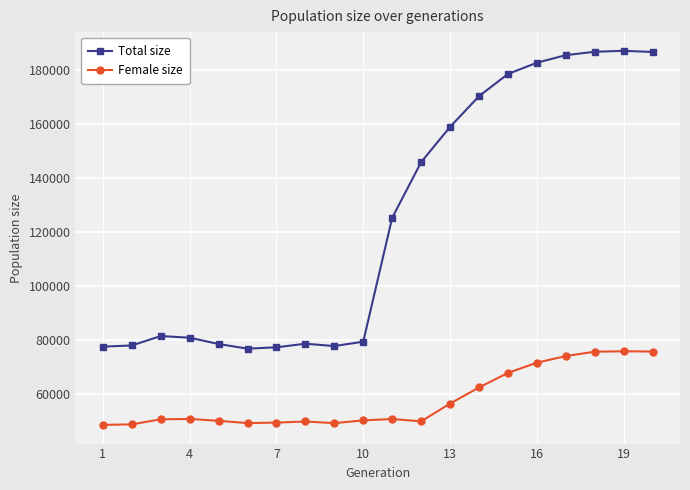

True or false: Female size has more than 1 points higher than both neighbors.

True